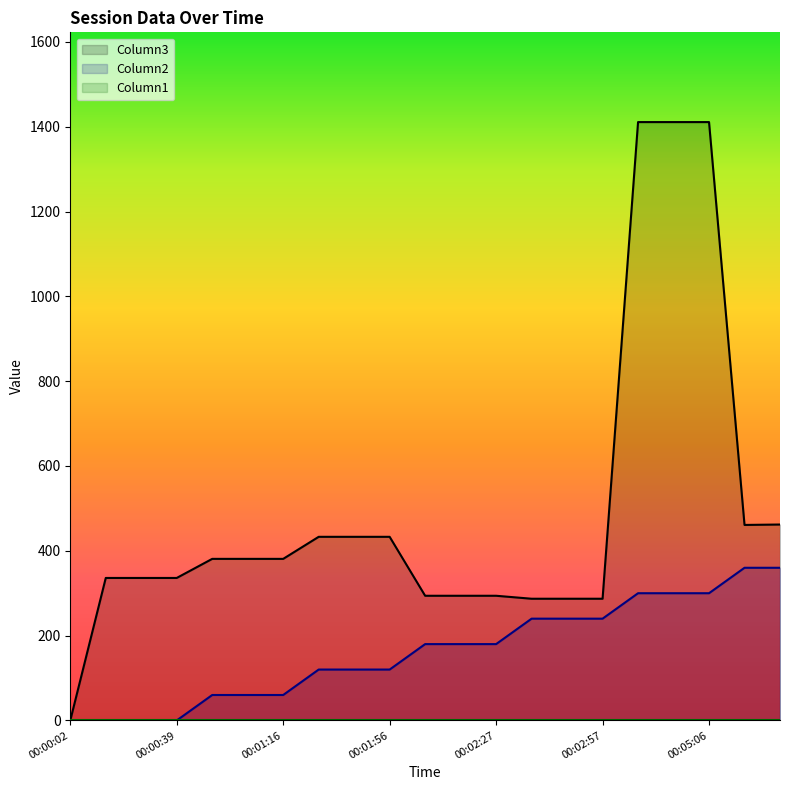

Which series has the largest range (max minus min)?

Column3